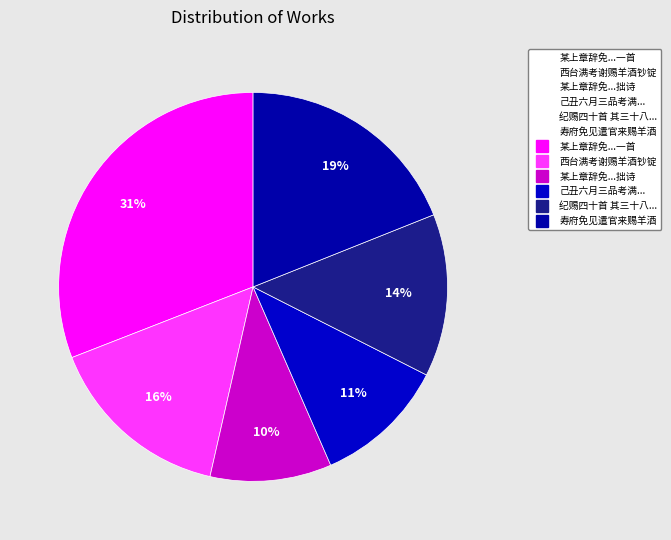

Which slice is the smallest?

某上章辞免召命蒙恩矜许仍赐羊酒存问自念衰残辱此异数不胜感天荷圣之情谨课成拙诗